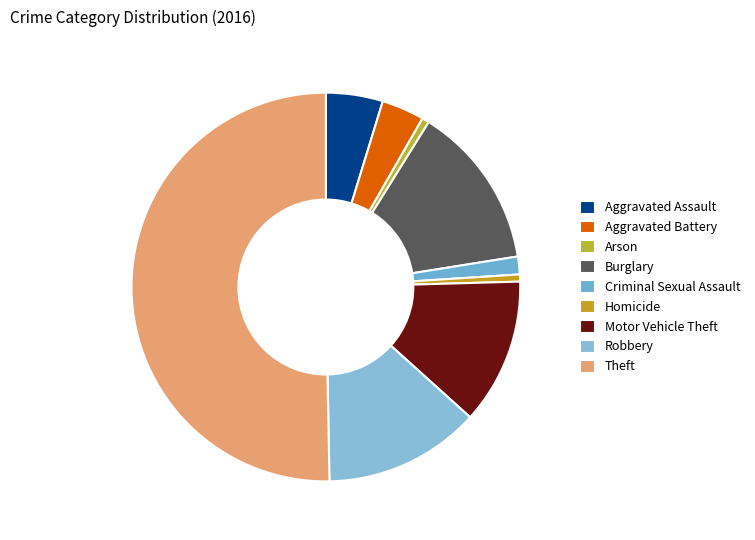

How many segments does this pie chart have?

9